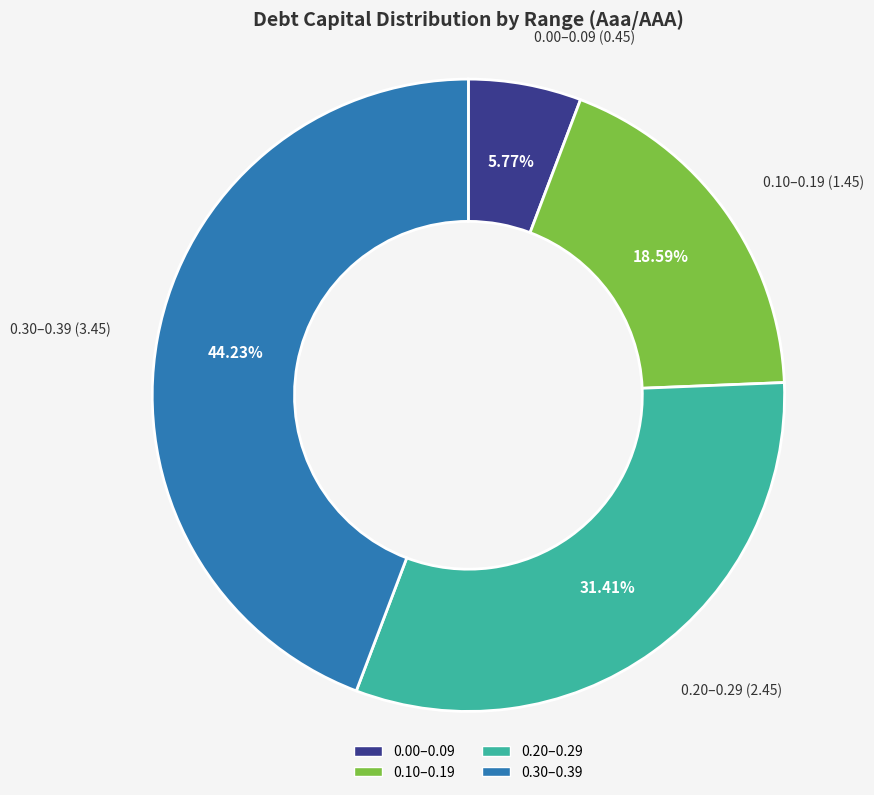

Is there a majority slice in this chart?

No